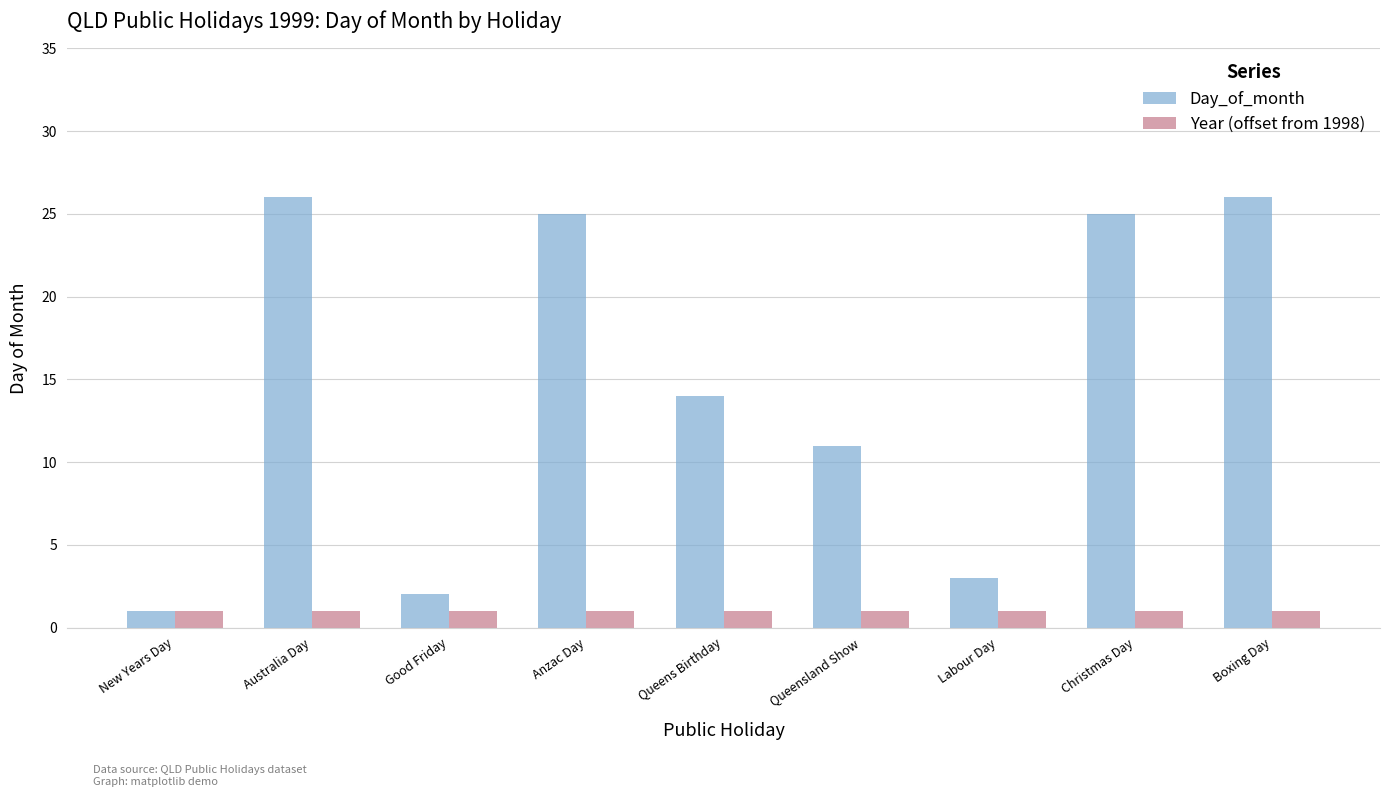

At how many categories does at least one series exceed 17?

4